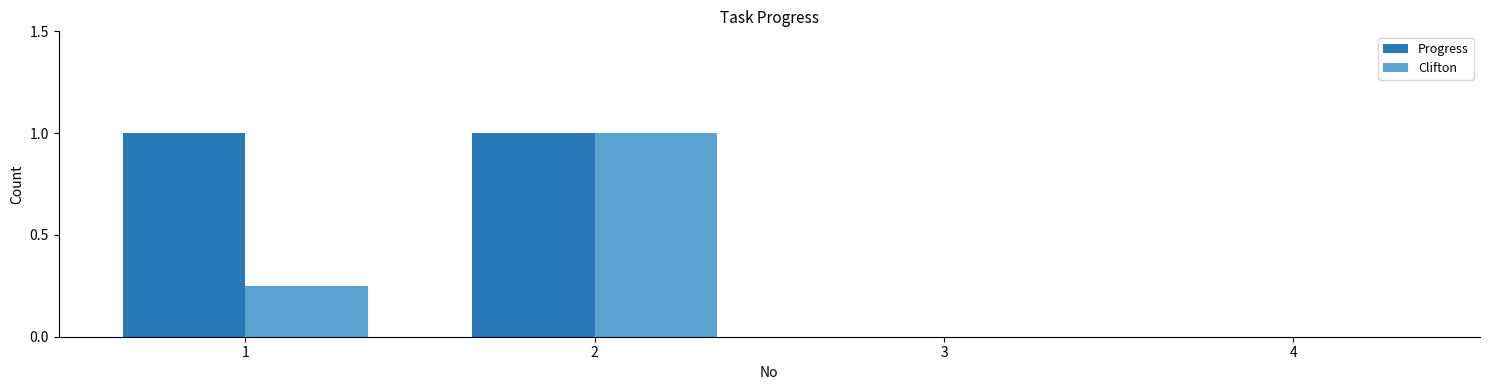

Which series has the largest total across all categories?

Progress